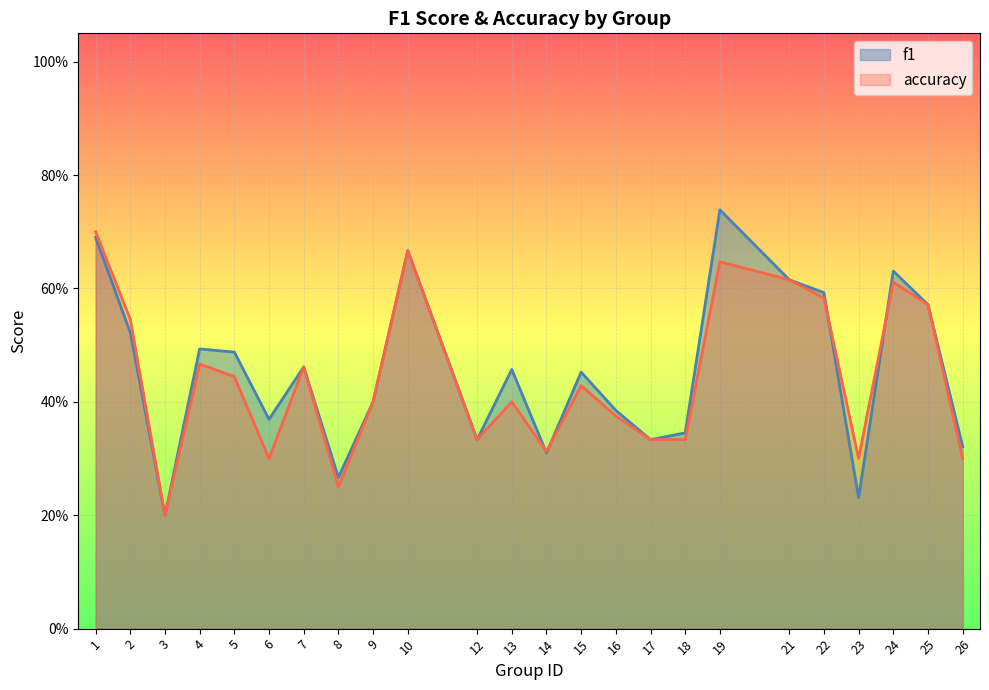

At which label does f1 reach its peak?

19